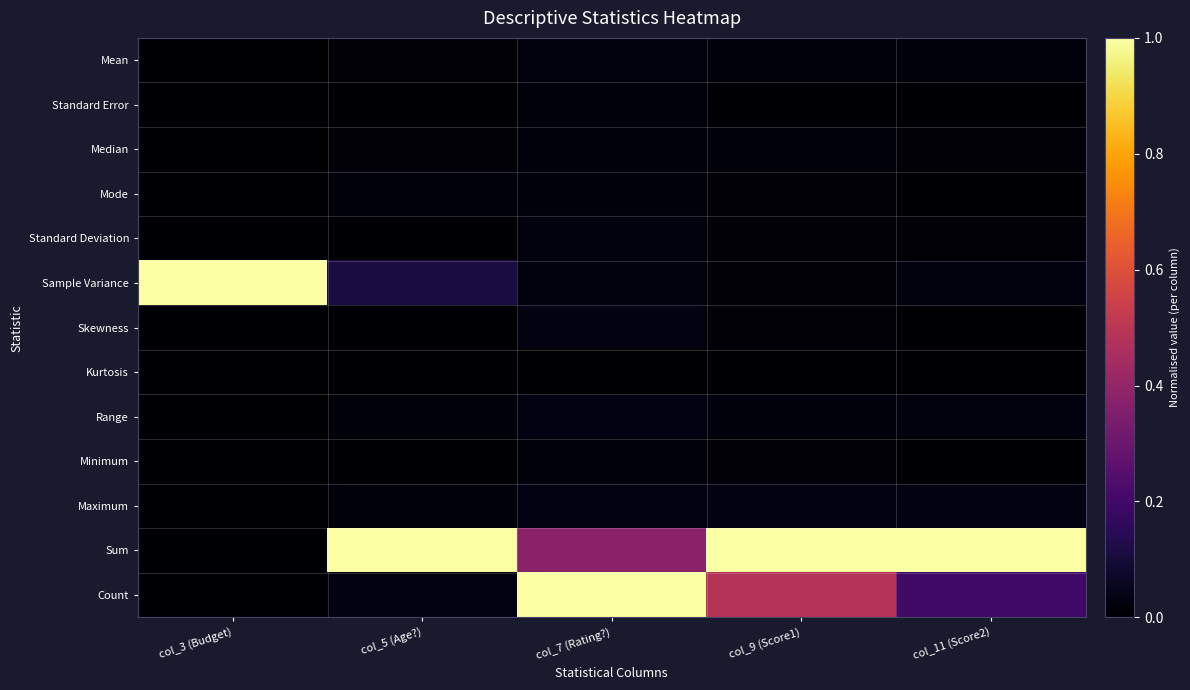

Reading left to right, what are all the values shown in this chart?

Mean: col_3 (Budget)=0.0	col_5 (Age?)=0.0	col_7 (Rating?)=0.0	col_9 (Score1)=0.0	col_11 (Score2)=0.0
Standard Error: col_3 (Budget)=0.0	col_5 (Age?)=0.0	col_7 (Rating?)=0.0	col_9 (Score1)=0.0	col_11 (Score2)=0.0
Median: col_3 (Budget)=0.0	col_5 (Age?)=0.0	col_7 (Rating?)=0.0	col_9 (Score1)=0.0	col_11 (Score2)=0.0
Mode: col_3 (Budget)=0.0	col_5 (Age?)=0.0	col_7 (Rating?)=0.0	col_9 (Score1)=0.0	col_11 (Score2)=0.0
Standard Deviation: col_3 (Budget)=0.0	col_5 (Age?)=0.0	col_7 (Rating?)=0.0	col_9 (Score1)=0.0	col_11 (Score2)=0.0
Sample Variance: col_3 (Budget)=1.0	col_5 (Age?)=0.1	col_7 (Rating?)=0.0	col_9 (Score1)=0.0	col_11 (Score2)=0.0
Skewness: col_3 (Budget)=0.0	col_5 (Age?)=0.0	col_7 (Rating?)=0.0	col_9 (Score1)=0.0	col_11 (Score2)=0.0
Kurtosis: col_3 (Budget)=0.0	col_5 (Age?)=0.0	col_7 (Rating?)=0.0	col_9 (Score1)=0.0	col_11 (Score2)=0.0
Range: col_3 (Budget)=0.0	col_5 (Age?)=0.0	col_7 (Rating?)=0.0	col_9 (Score1)=0.0	col_11 (Score2)=0.0
Minimum: col_3 (Budget)=0.0	col_5 (Age?)=0.0	col_7 (Rating?)=0.0	col_9 (Score1)=0.0	col_11 (Score2)=0.0
Maximum: col_3 (Budget)=0.0	col_5 (Age?)=0.0	col_7 (Rating?)=0.0	col_9 (Score1)=0.0	col_11 (Score2)=0.0
Sum: col_3 (Budget)=0.0	col_5 (Age?)=1.0	col_7 (Rating?)=0.4	col_9 (Score1)=1.0	col_11 (Score2)=1.0
Count: col_3 (Budget)=0.0	col_5 (Age?)=0.0	col_7 (Rating?)=1.0	col_9 (Score1)=0.5	col_11 (Score2)=0.2